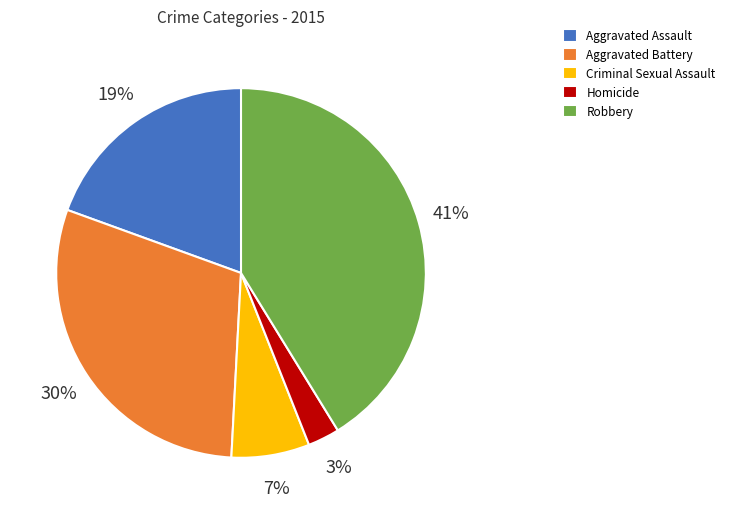

Rank the categories by value from lowest to highest.

Homicide, Criminal Sexual Assault, Aggravated Assault, Aggravated Battery, Robbery